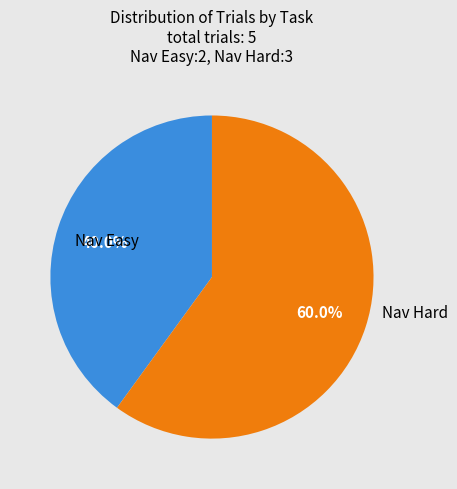

Combined, do Nav Hard and Nav Easy account for over 50%?

Yes